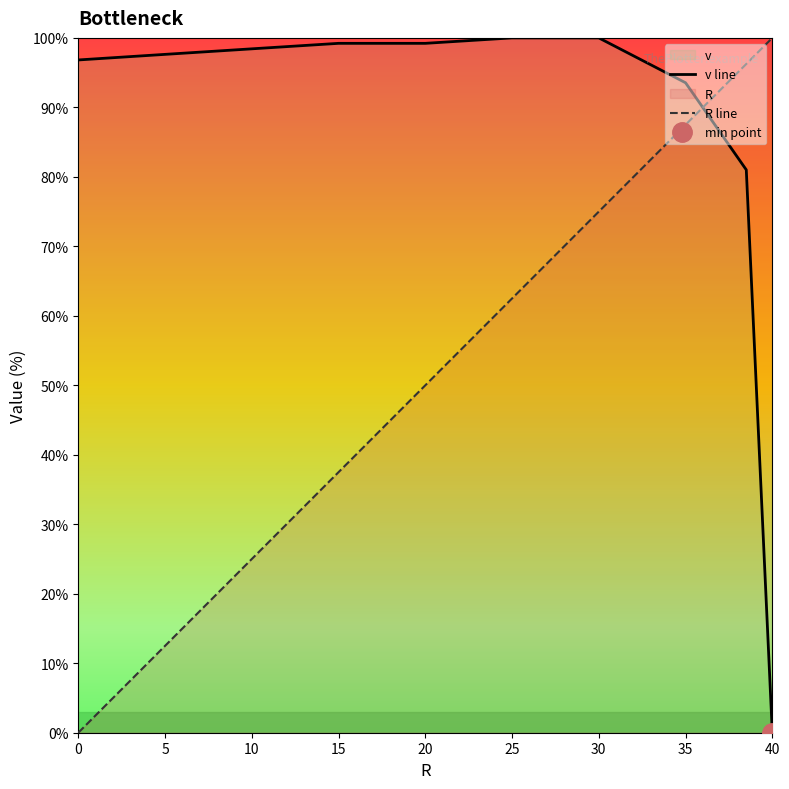

Is it true that v line equals 152.7 at 10?

False